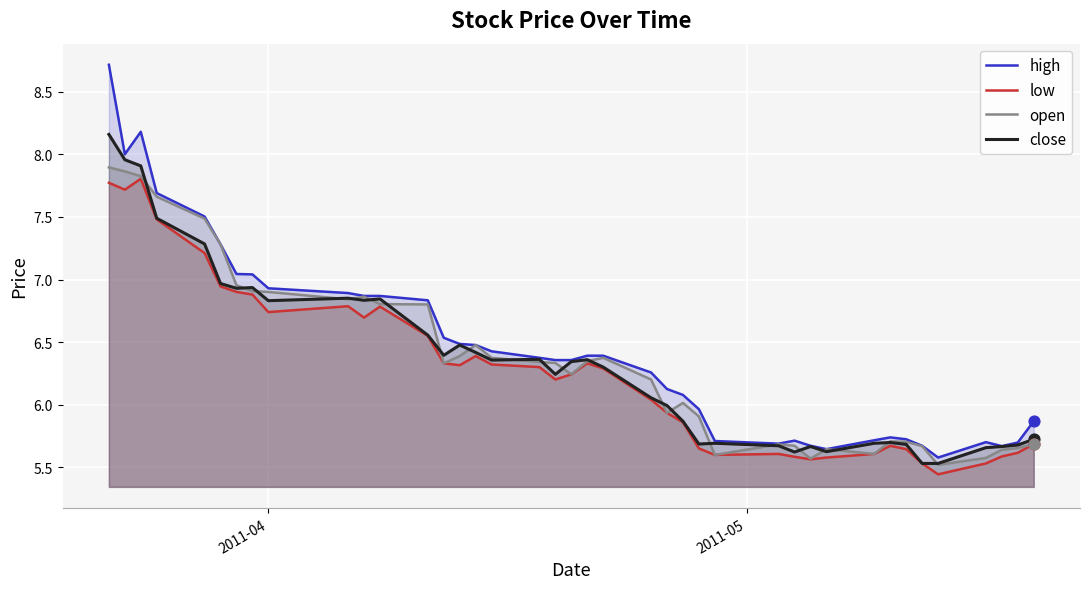

At how many categories does at least one series exceed 6?

25